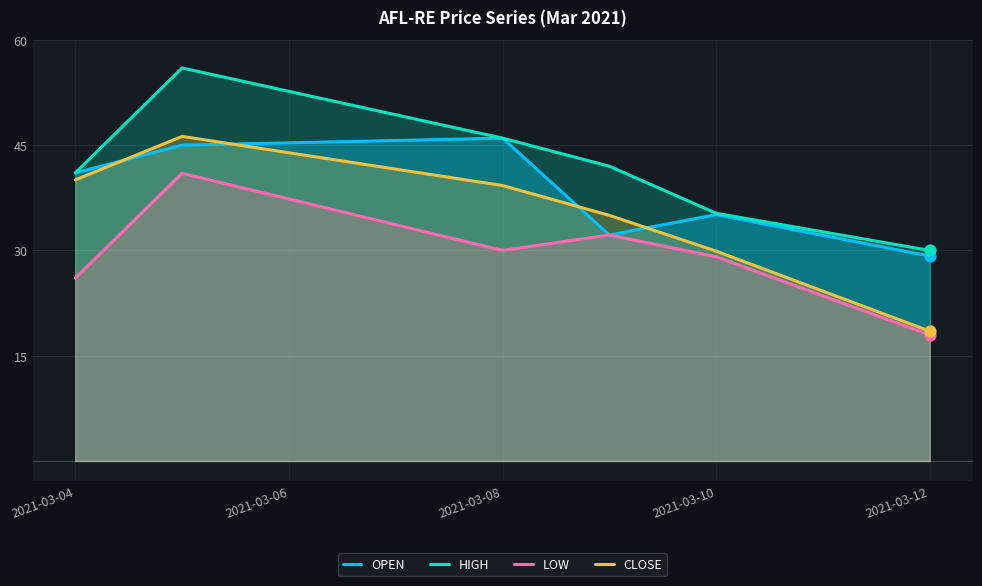

Which series has the largest total across all categories?

HIGH